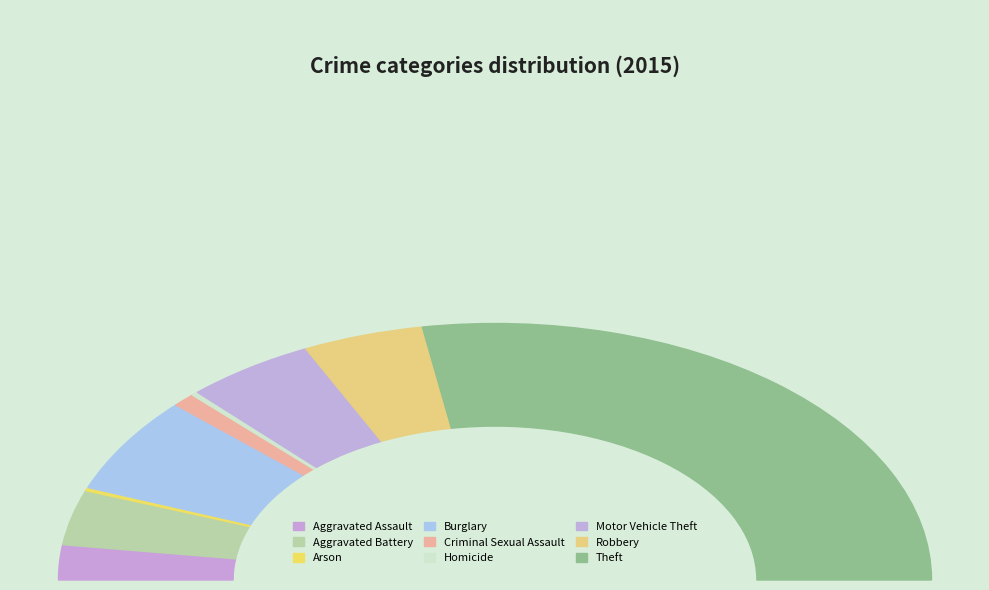

Count the number of slices in the pie.

9